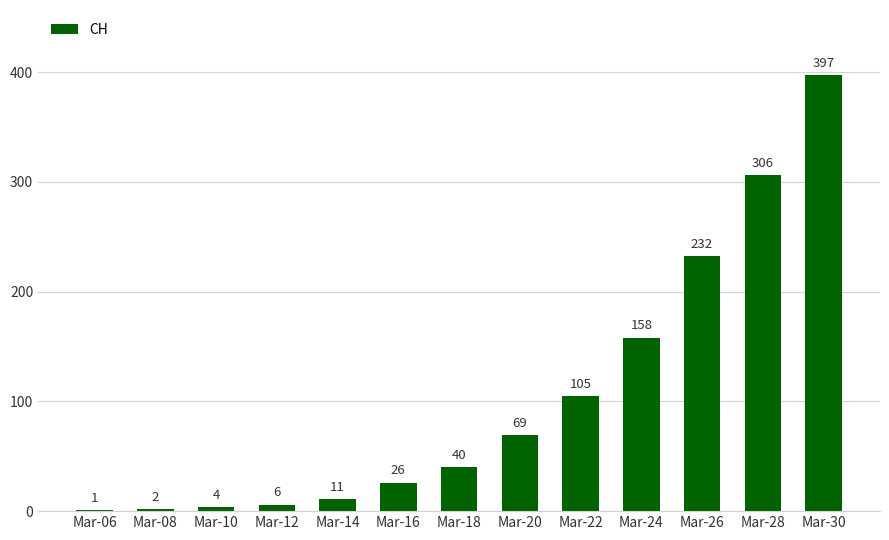

Where is the data nearest to the value 199?

Mar-26